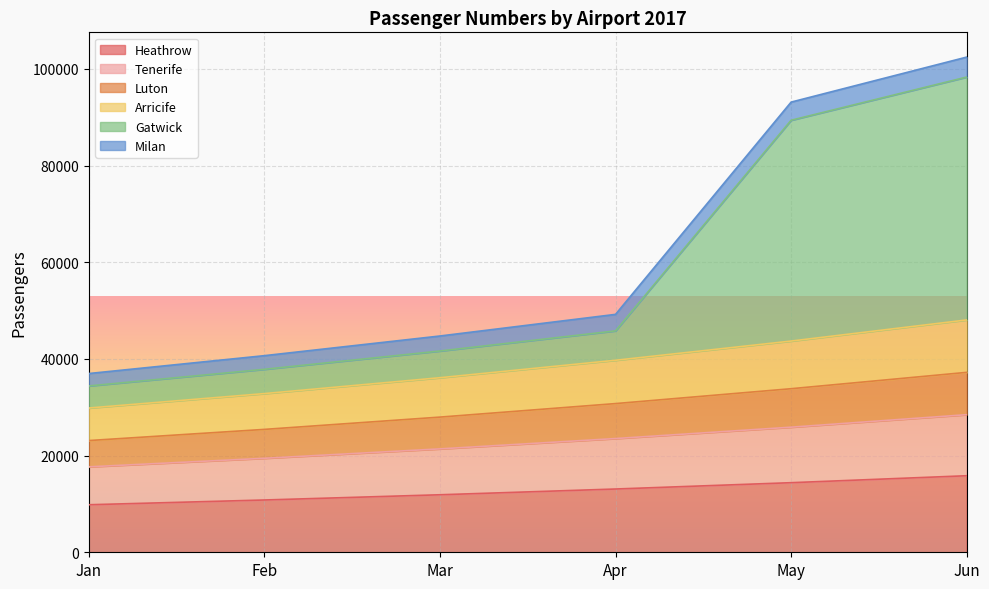

How many lines are shown in the chart?

6